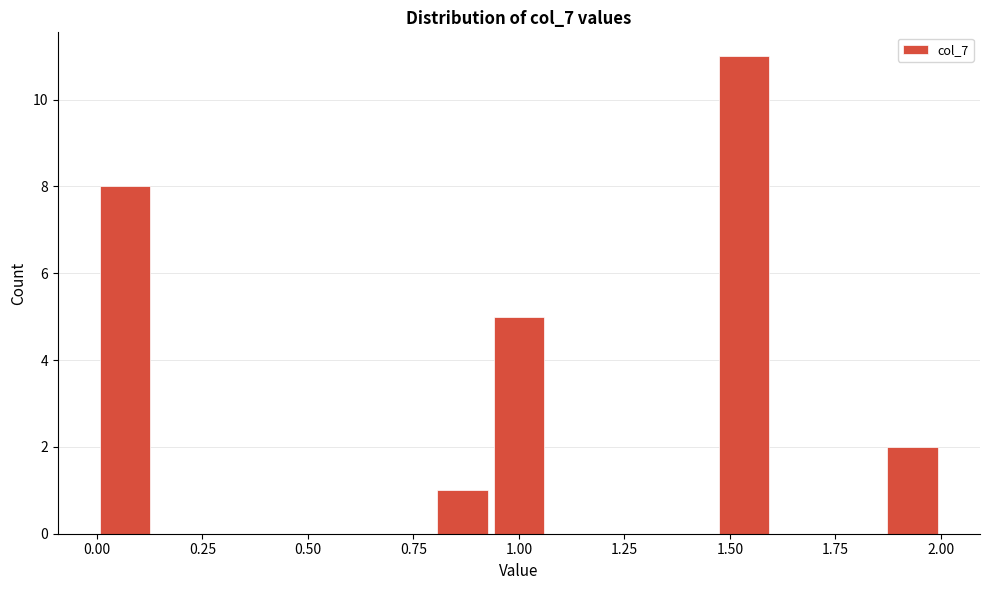

Read against the x-axis, roughly where is the centre of the tallest bar?

1.55